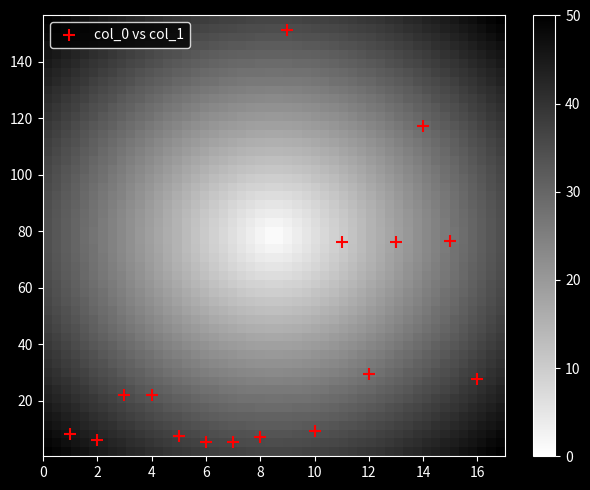

What is the range of X values (max minus min)?

15.0